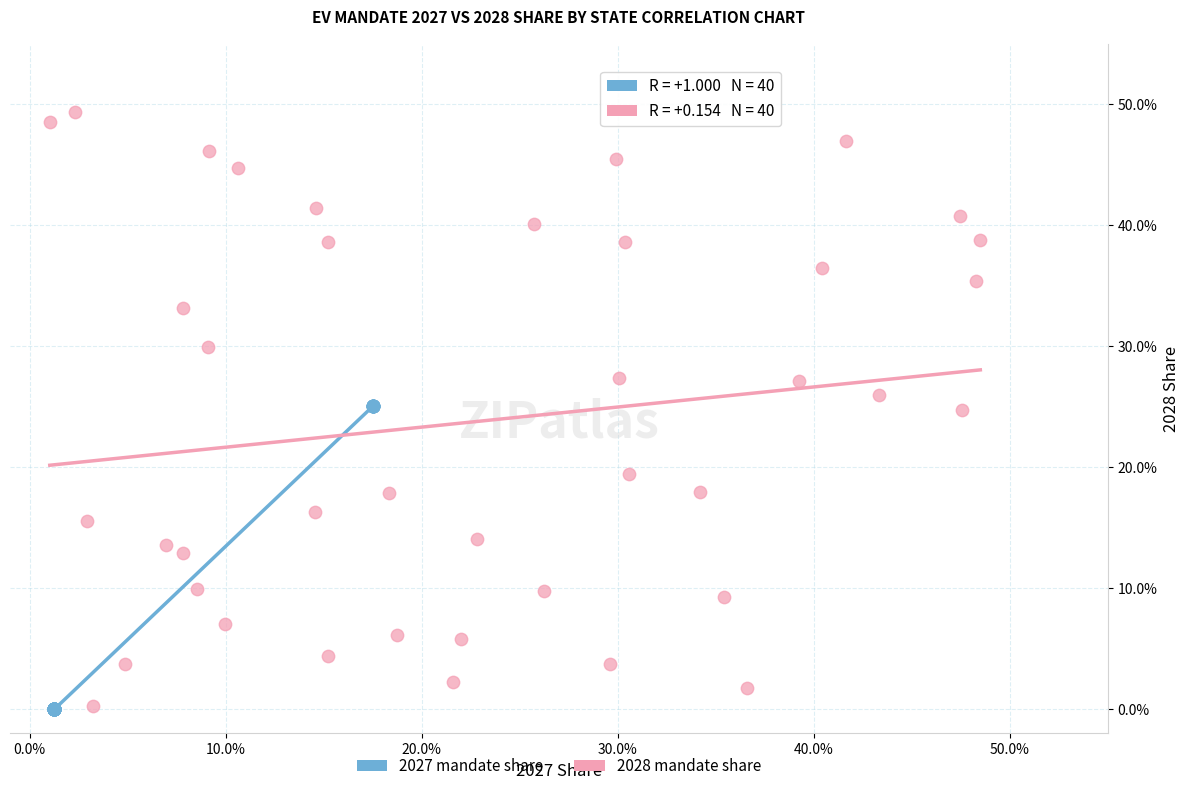

What are all the series names shown in the legend?

2027 mandate share, 2028 mandate share